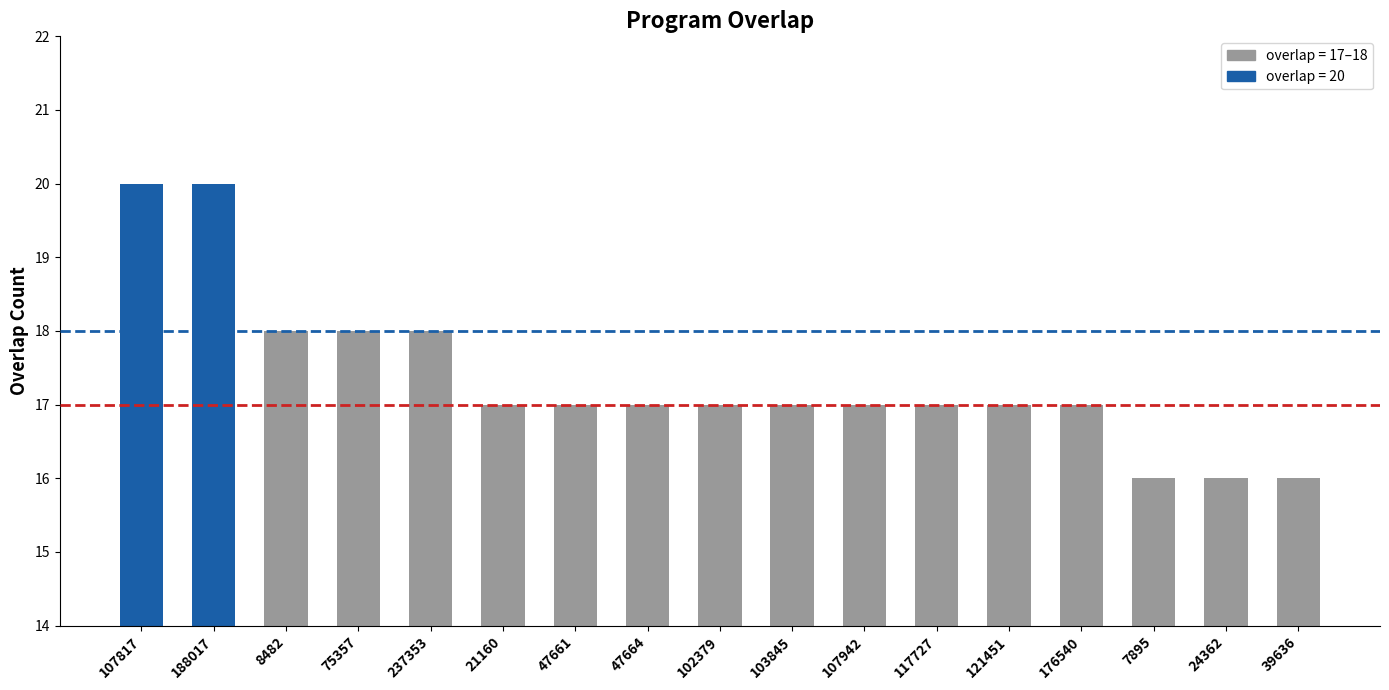

Reading left to right, list all the values displayed in this chart.

107817=20	188017=20	8482=18	75357=18	237353=18	21160=17	47661=17	47664=17	102379=17	103845=17	107942=17	117727=17	121451=17	176540=17	7895=16	24362=16	39636=16